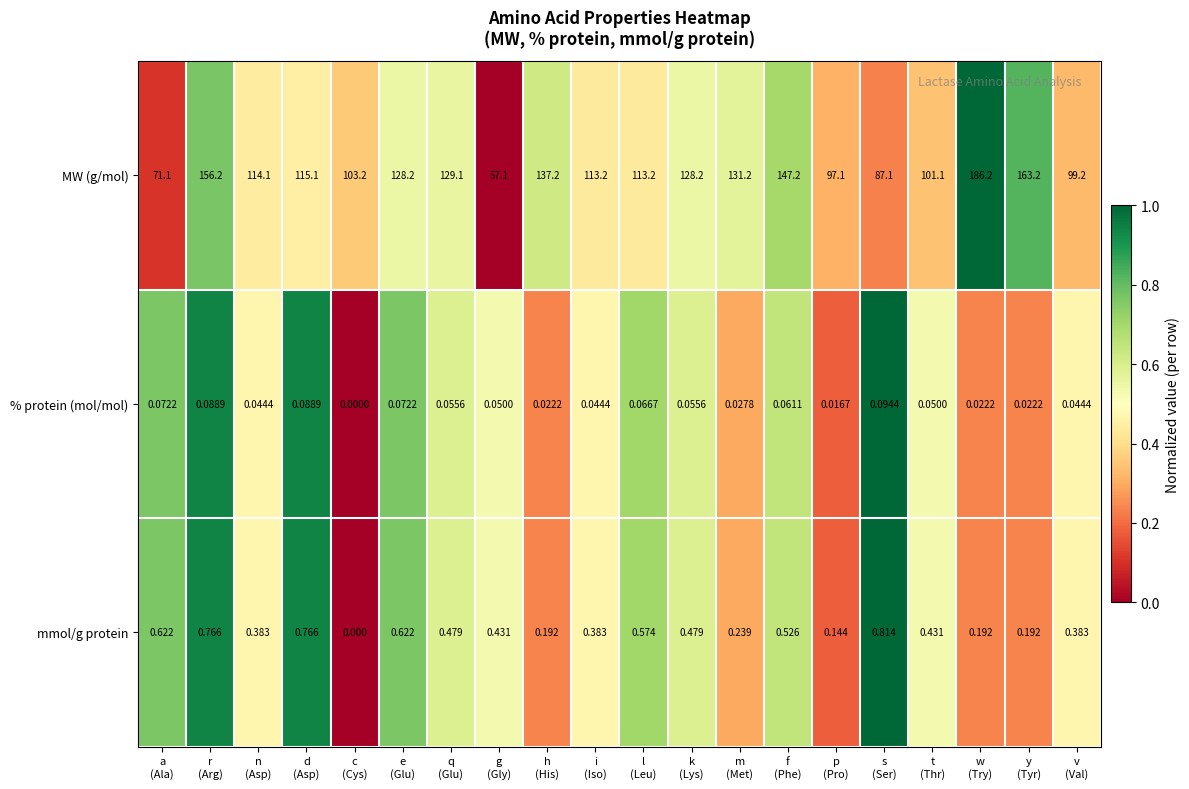

At which category does the chart reach its minimum across all series?

c
(Cys)